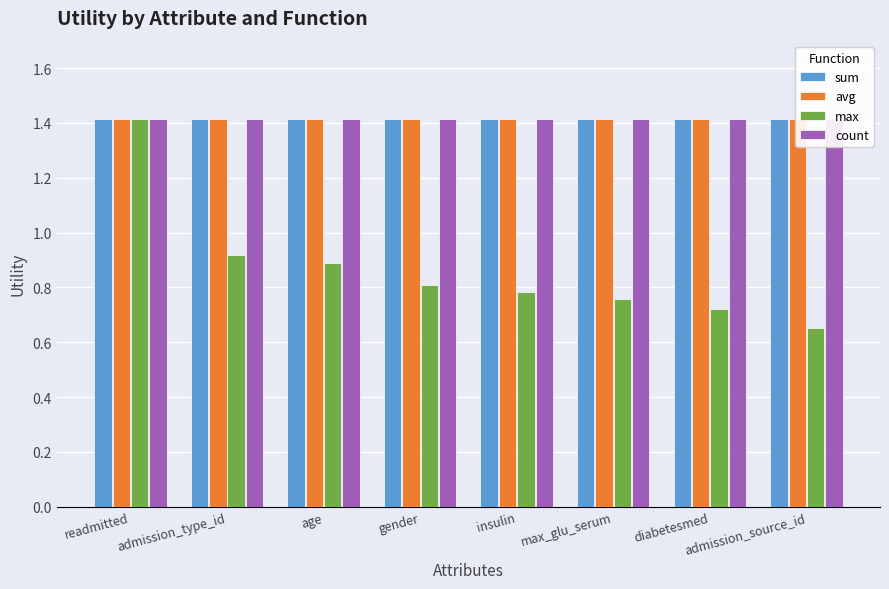

At how many categories does at least one series exceed 1?

8